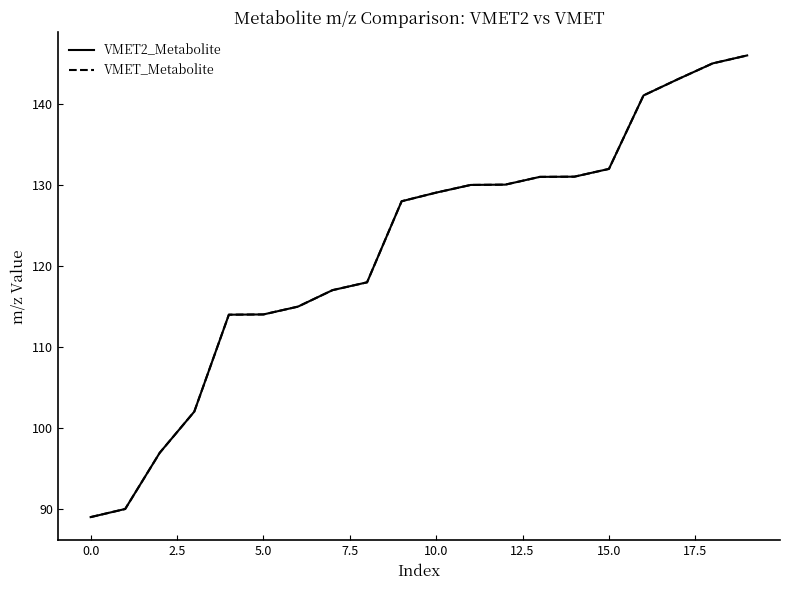

Does the chart display data point markers on the line(s)?

No